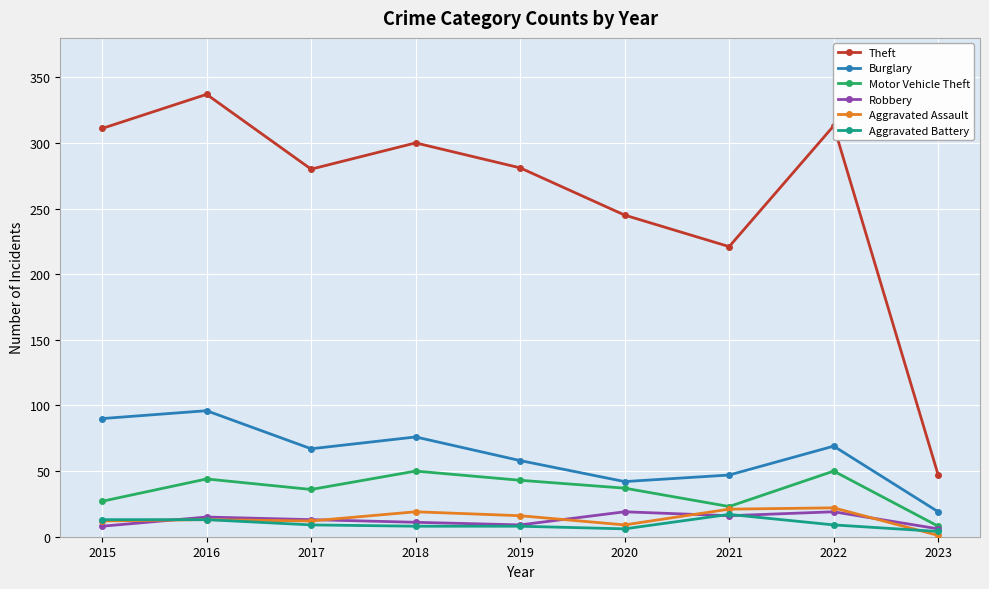

True or false: Aggravated Battery and Theft intersect in this chart.

False